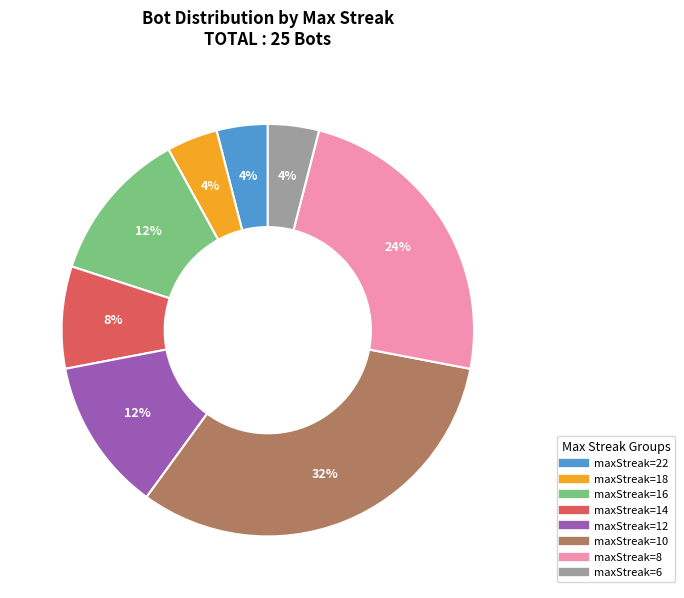

Count the number of slices in the pie.

8